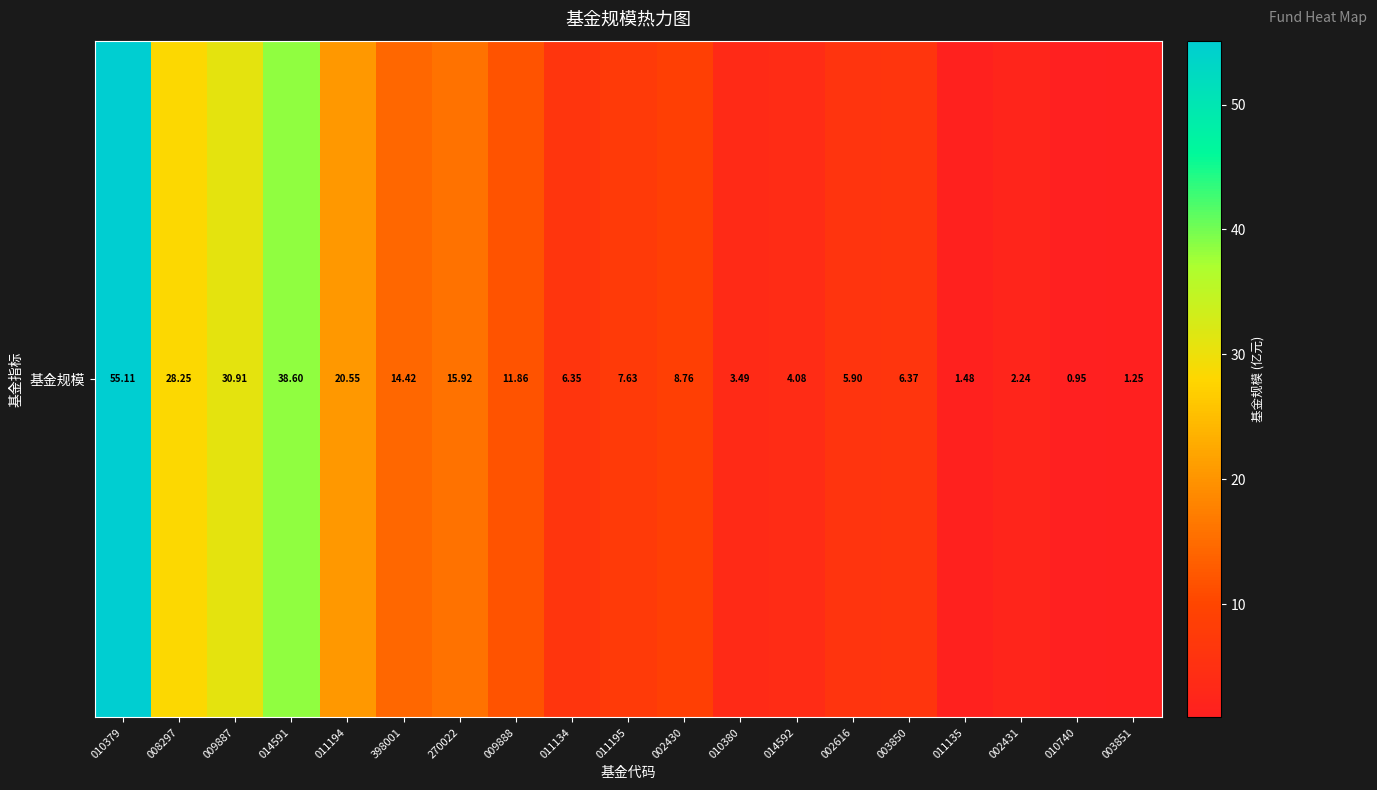

What is the ratio of the value at 014591 to the value at 002430?

4.4